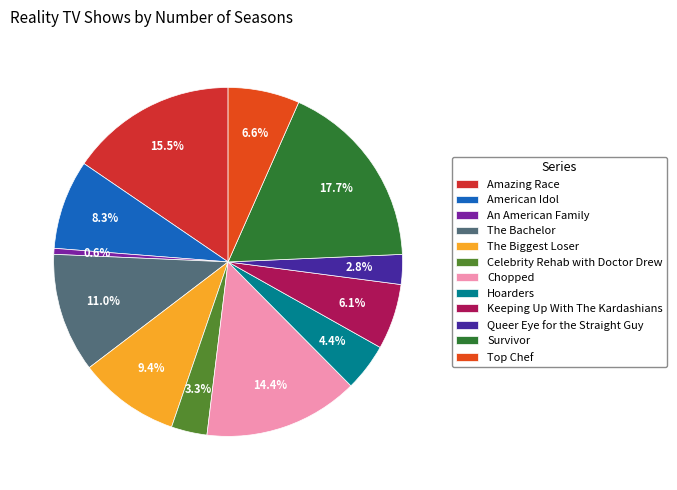

How many segments does this pie chart have?

12